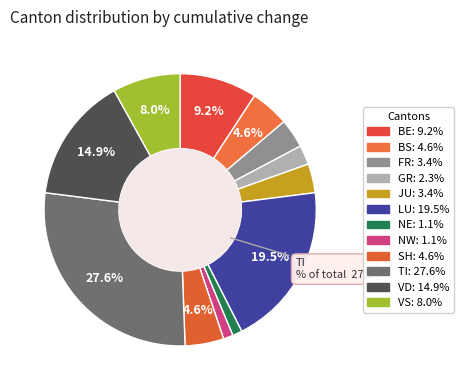

How many segments does this pie chart have?

12